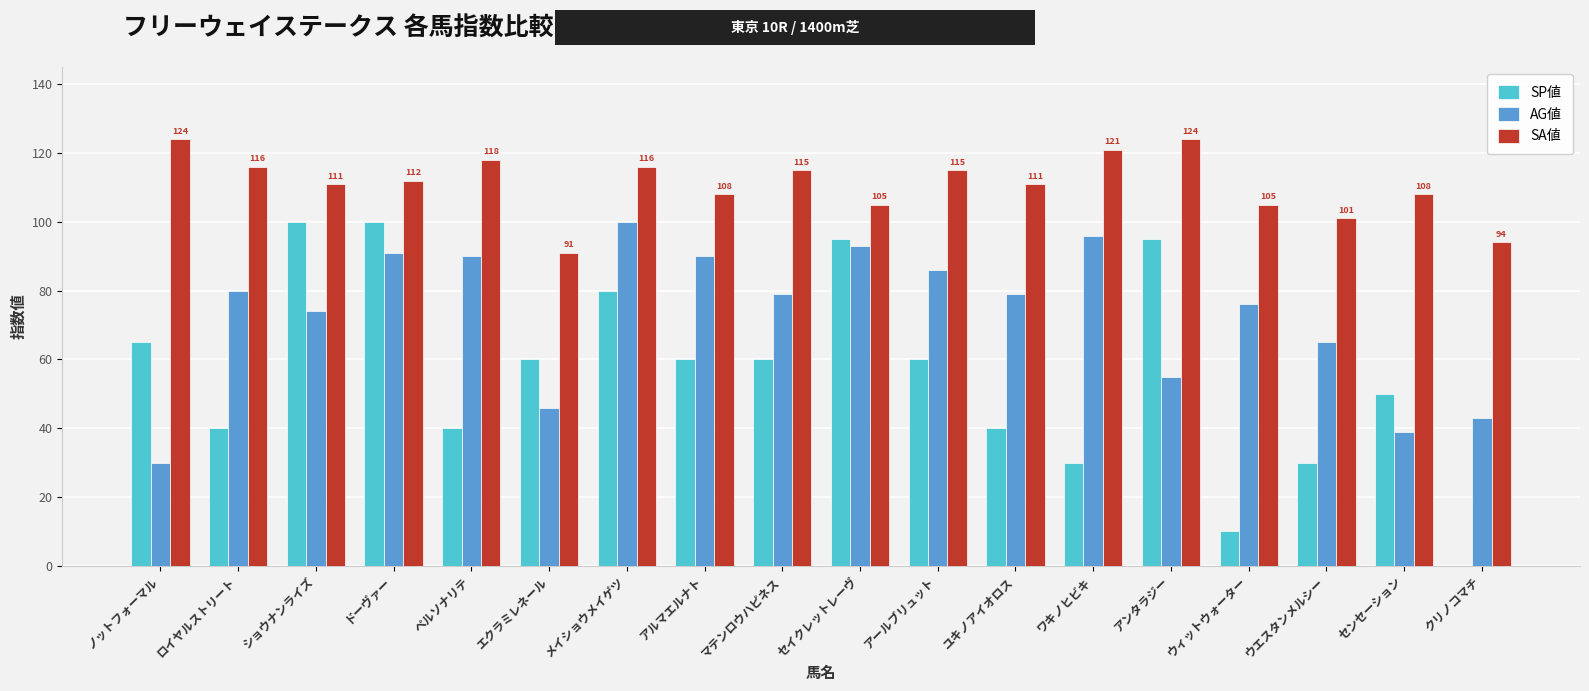

Which series has the largest total across all categories?

SA値